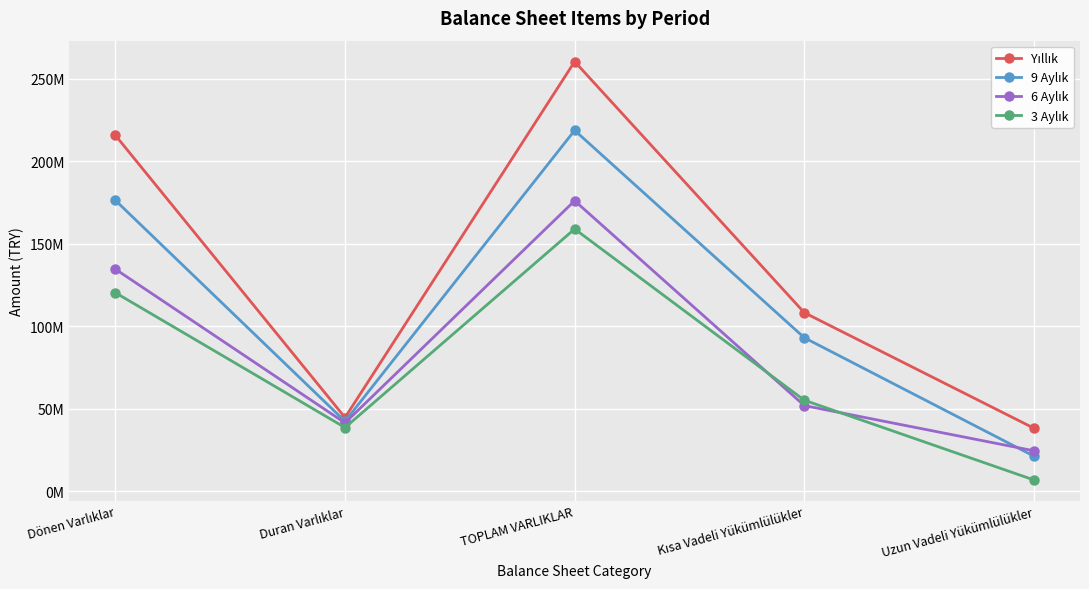

Reading left to right, what are all the values shown in this chart?

Yıllık: 215687735	44682496	260370231	108251582	38219362
9 Aylık: 176276569	42404304	218680873	93065014	21296449
6 Aylık: 134595407	41442204	176037611	51933631	24543031
3 Aylık: 120323965	38613044	158937009	55184475	6866643